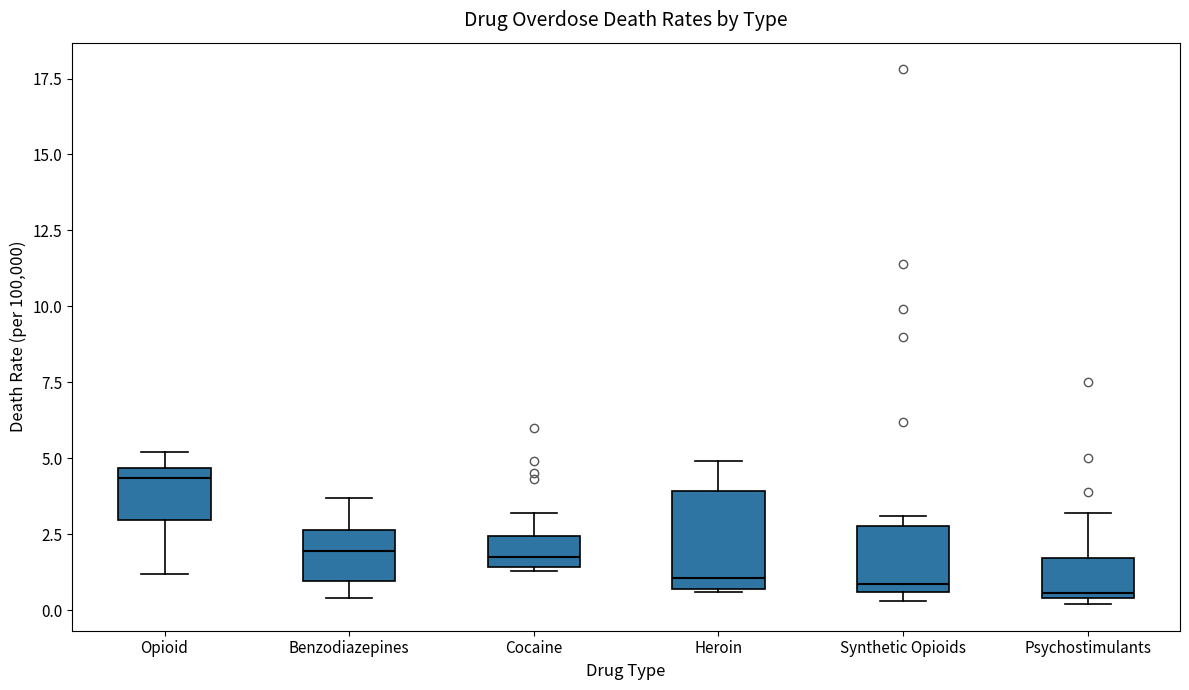

Where does the upper whisker of the box for Cocaine end on the y-axis? The values are not printed on the chart, so give them approximately, as read against the axis.

3.0